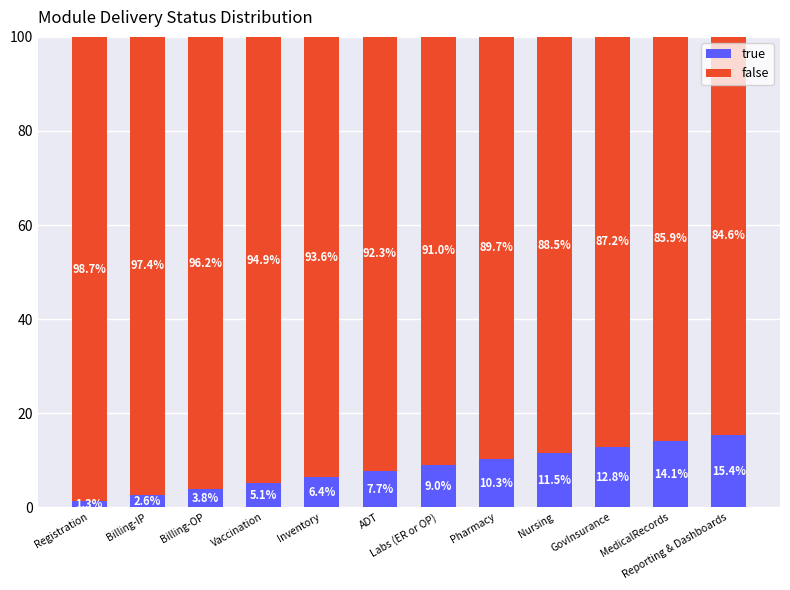

What is the lowest value of the true series?

1.3